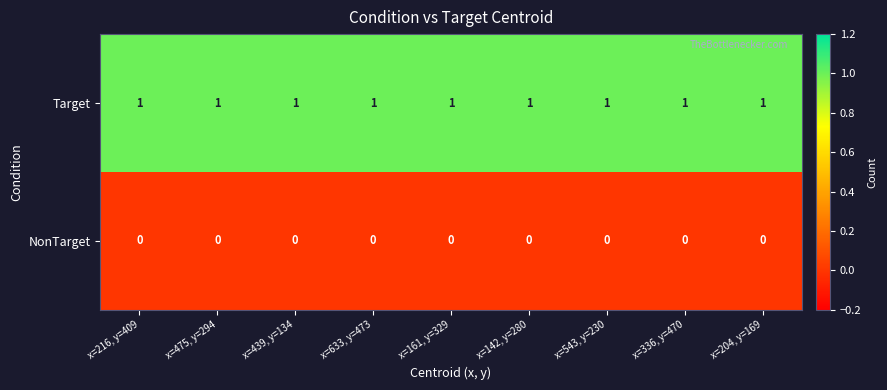

The Target series shows 2 at x=161, y=329. True or false?

False